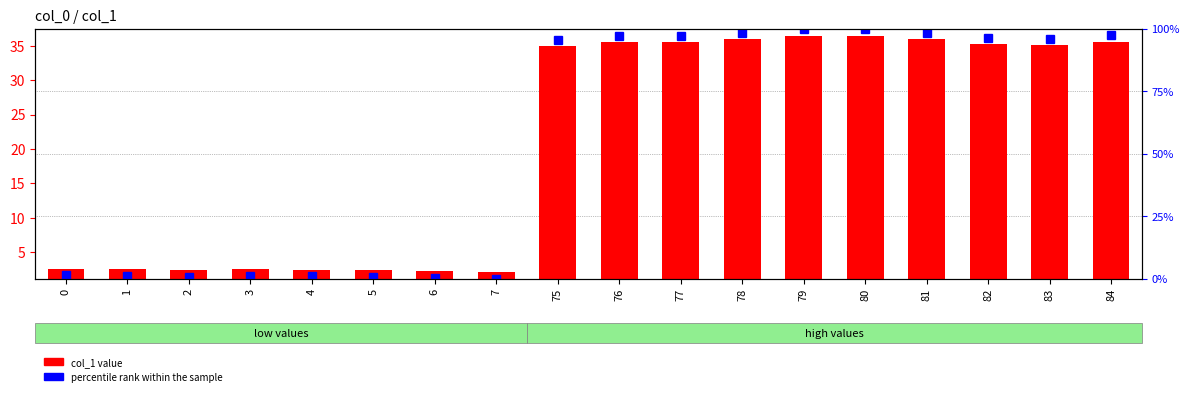

What is the average value of the col_1 value series?

20.9